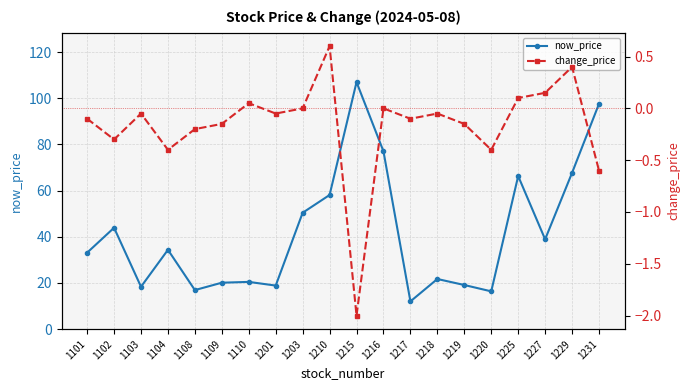

True or false: change_price and now_price intersect in this chart.

False